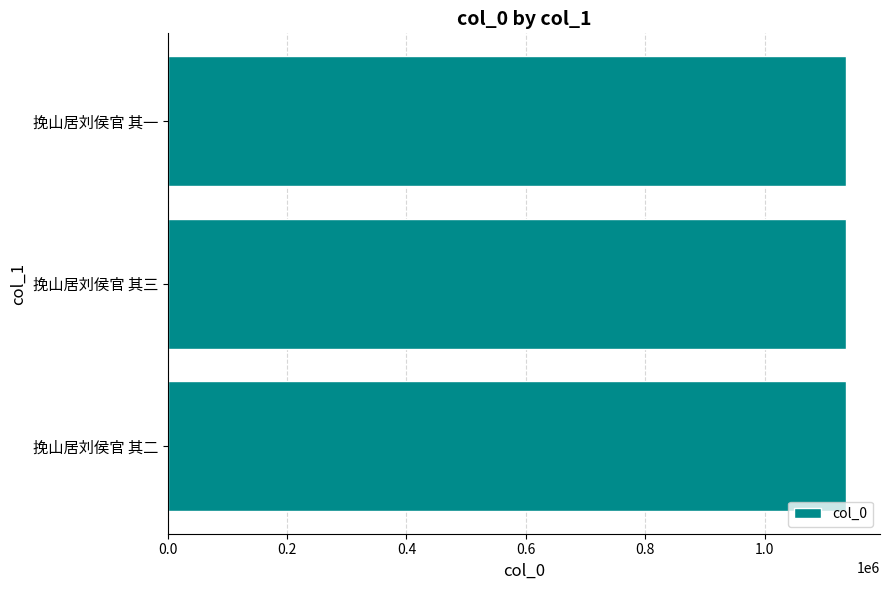

What is the minimum value shown in the chart?

1136605